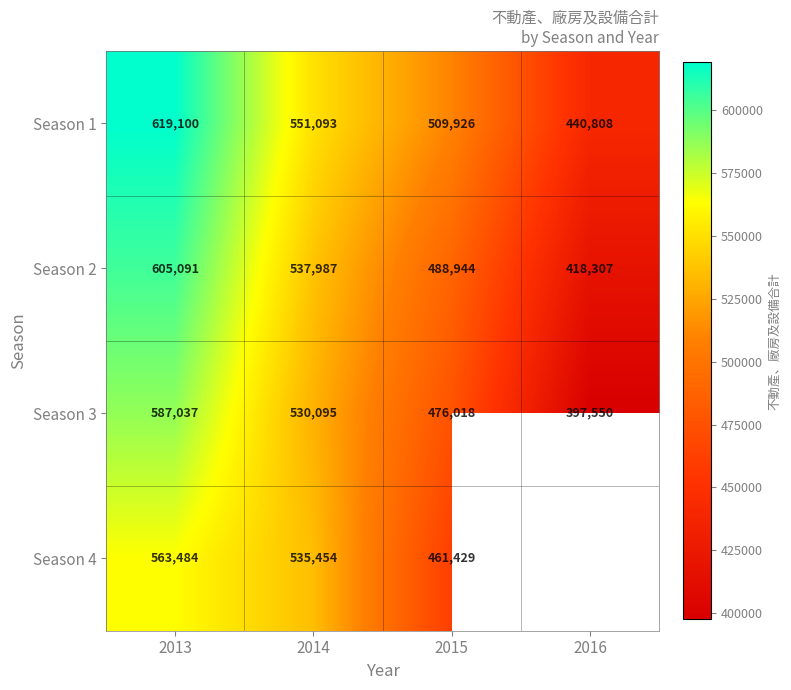

What is the highest value of the Season 3 series?

587037